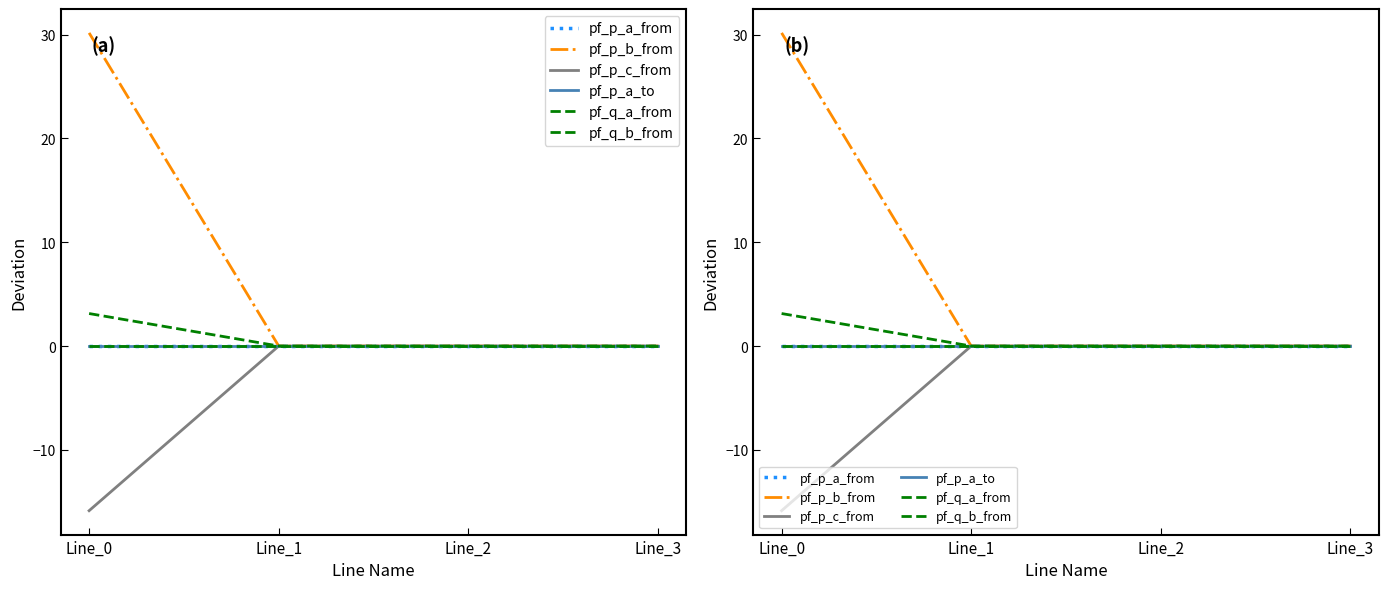

At which label does pf_p_b_from reach its minimum?

Line_1